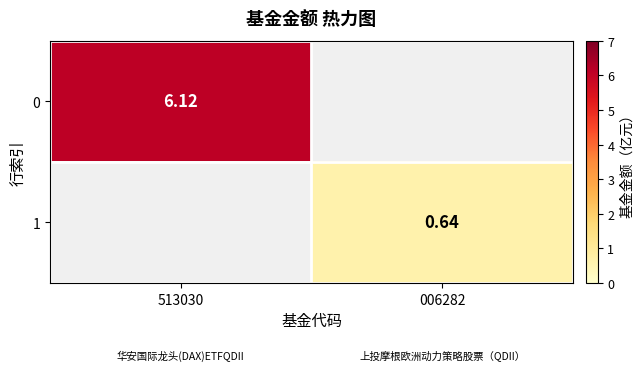

Is the value of 0 at 513030 greater than the value of 1 at 006282?

Yes